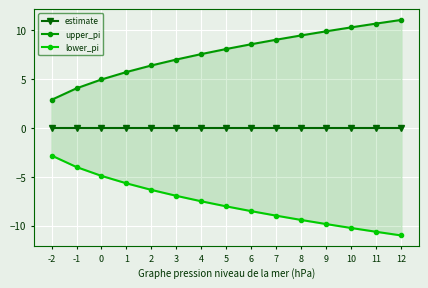

At which label is estimate closest to 0?

-2